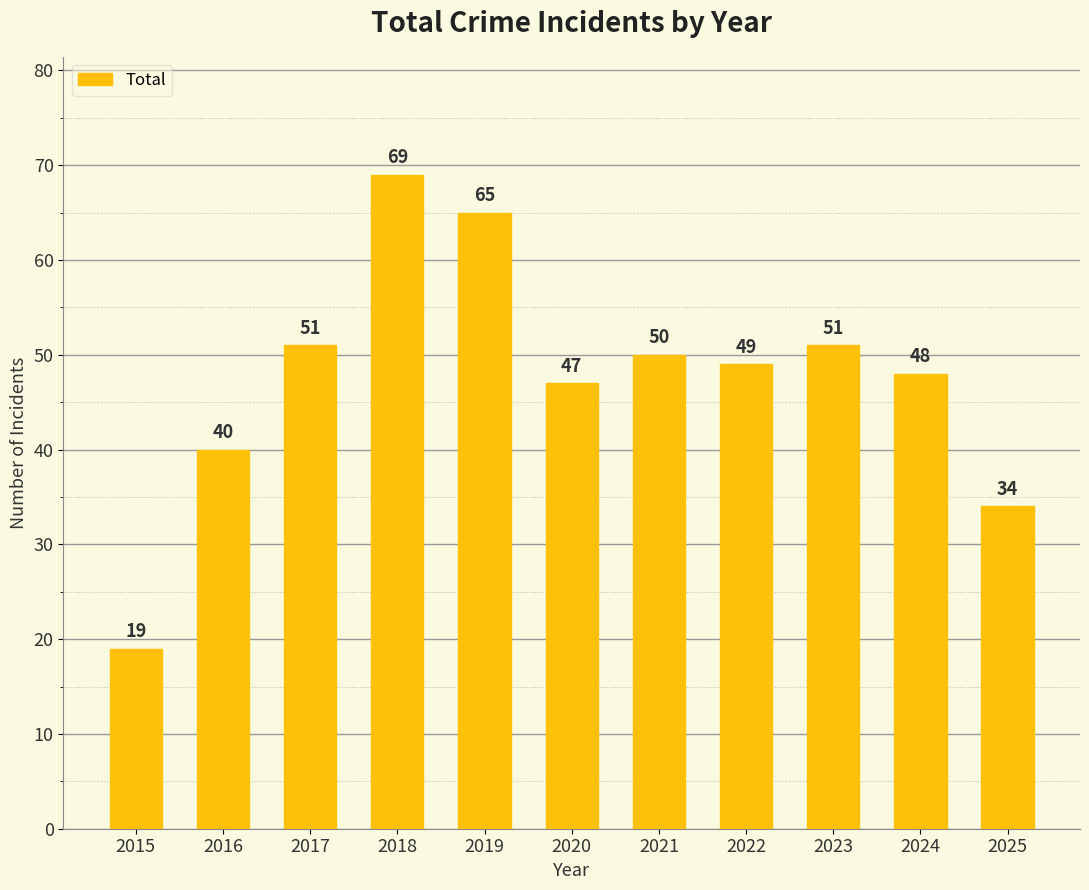

Approximately how many times larger is the value at 2016 compared to 2021?

0.8